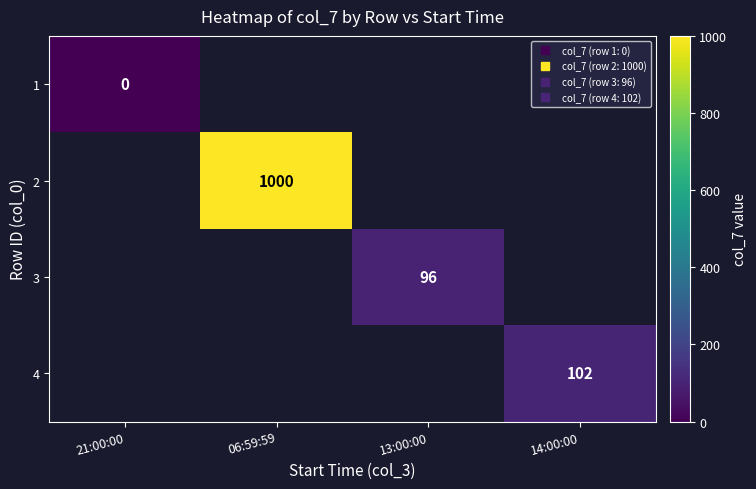

Is the value of 4 at 06:59:59 greater than the value of 1 at 06:59:59?

No